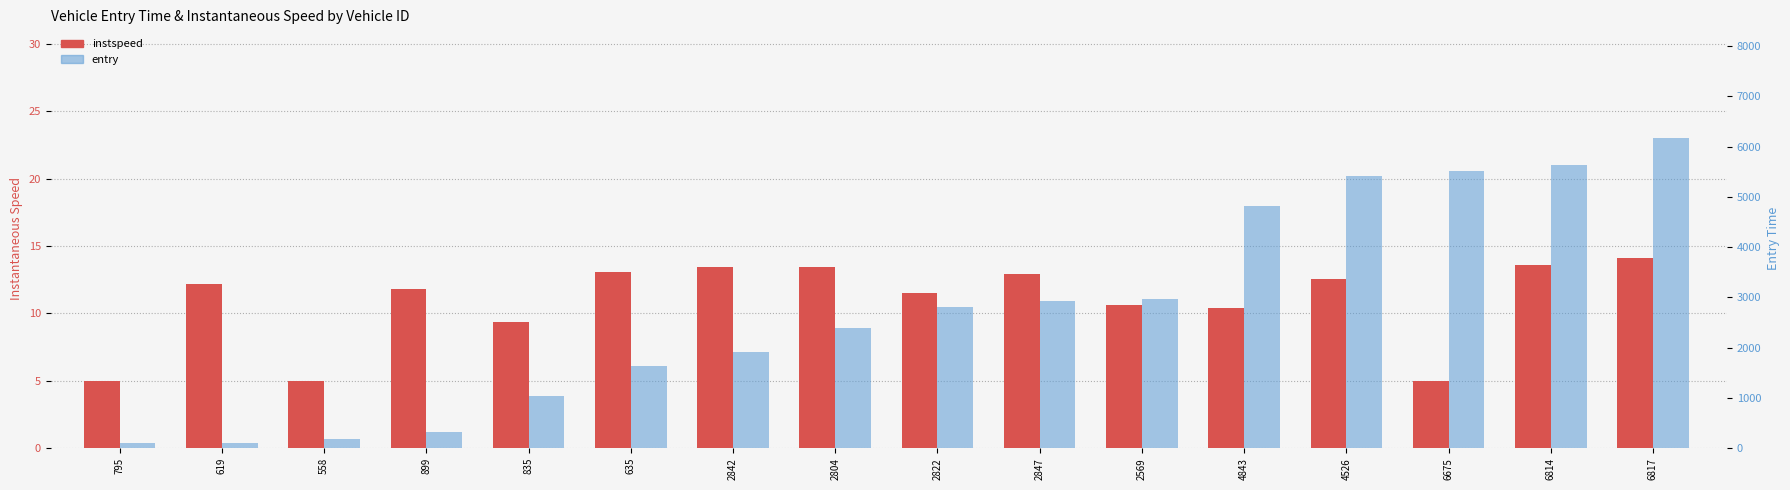

What is the value of the entry bar at the 6th from the left?

1627.2